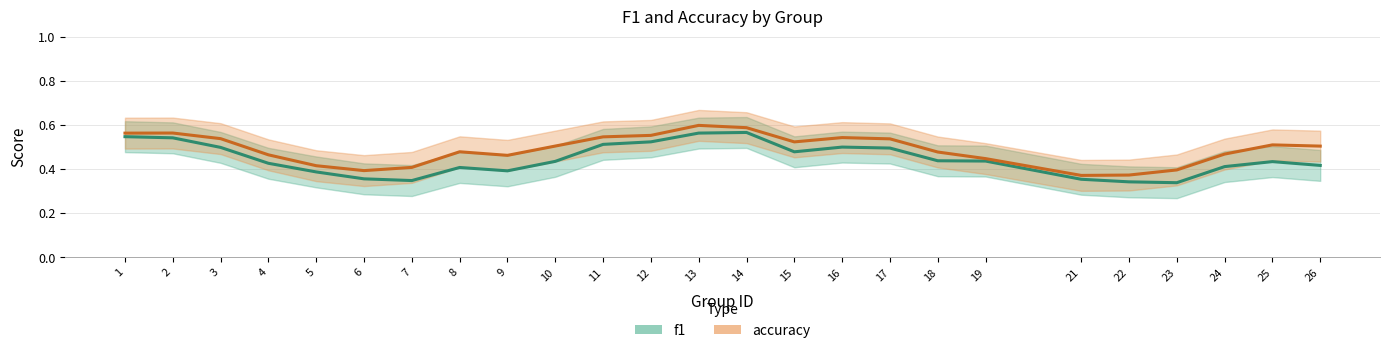

How many categories are shown in the chart?

25